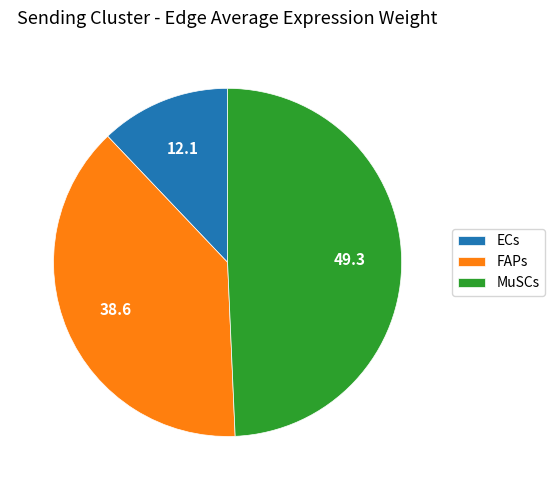

Which slice is the smallest?

ECs